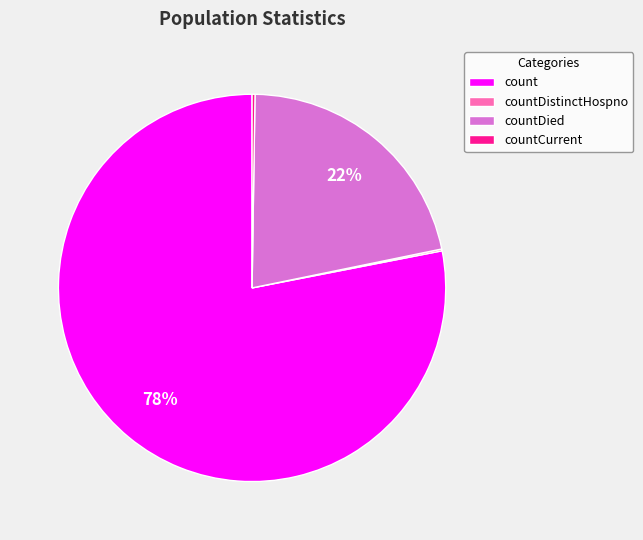

Approximately how many times larger is the value at countDied compared to count?

0.3